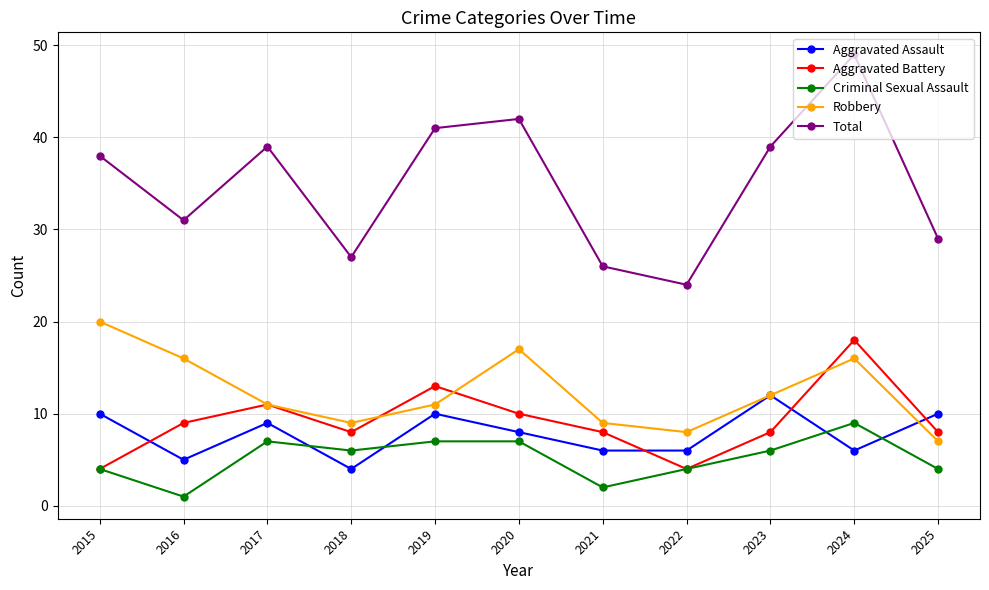

Where is Aggravated Battery nearest to the value 11?

2017